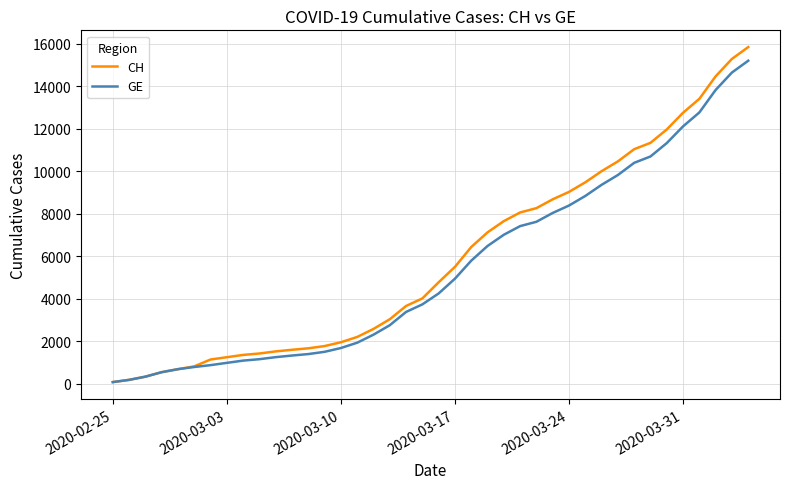

What is the maximum value for CH?

15850